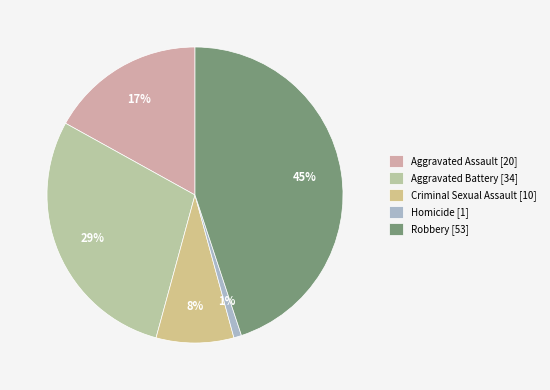

Count the number of slices in the pie.

5